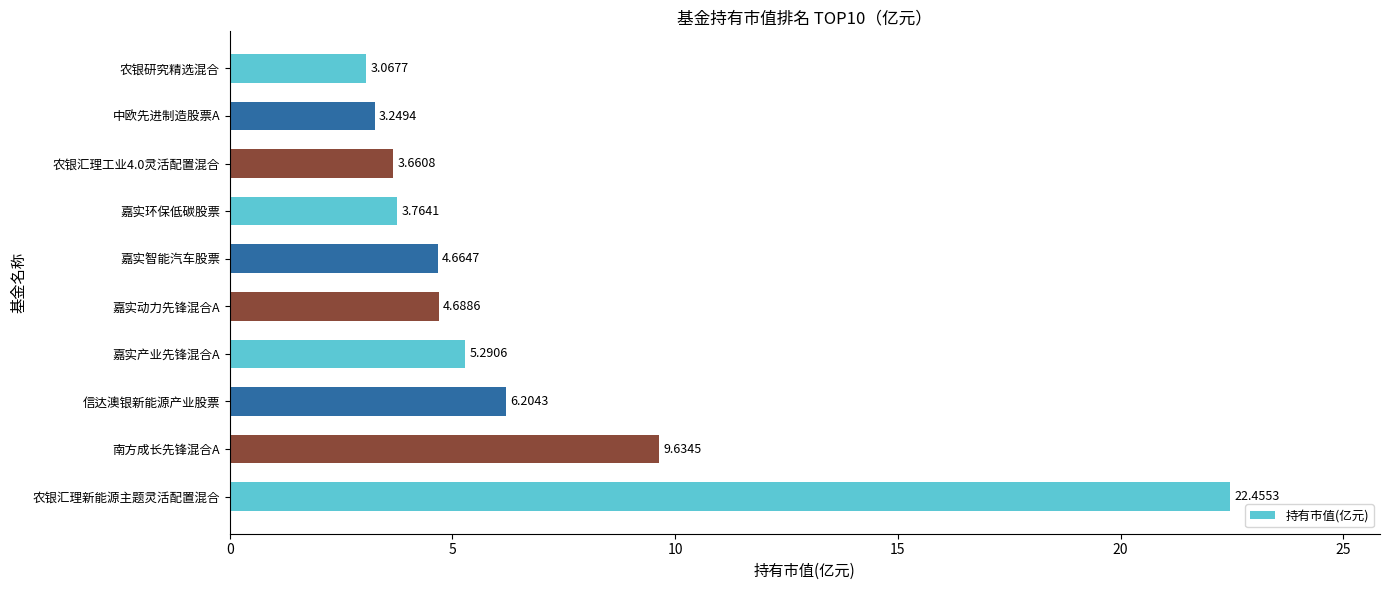

What is the change in value from 嘉实动力先锋混合A to 农银汇理工业4.0灵活配置混合?

-1.0